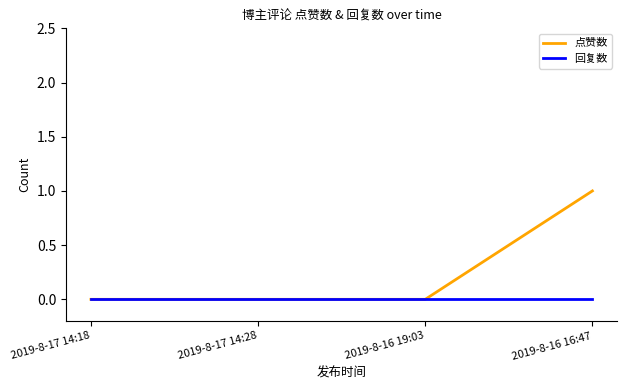

How many lines are shown in the chart?

2